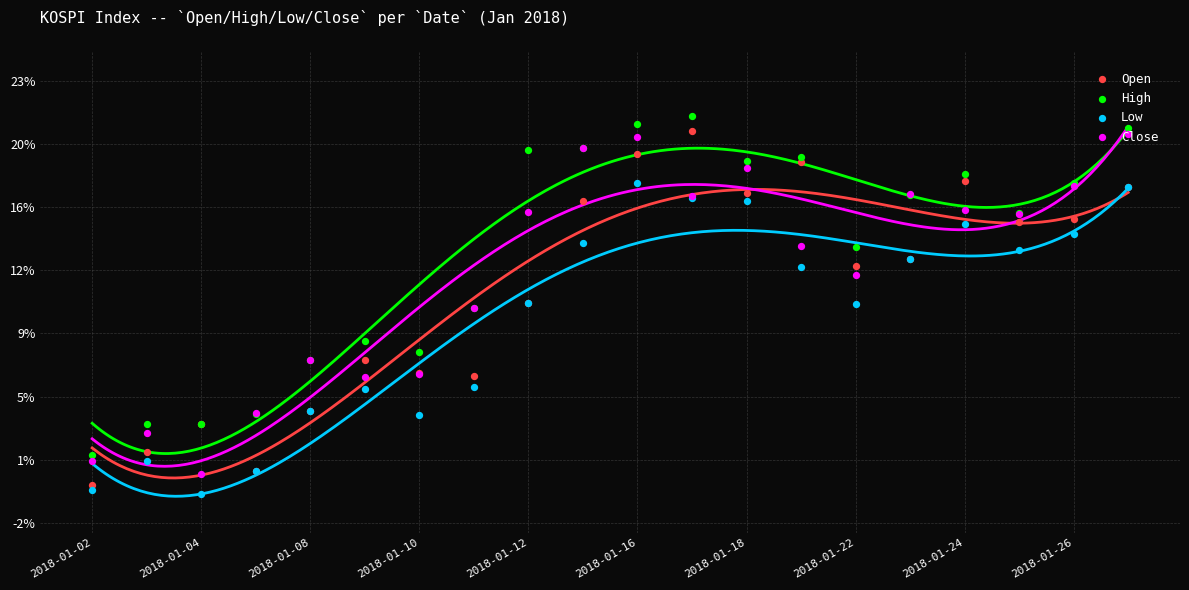

What is the total value across all series at 13?

62810